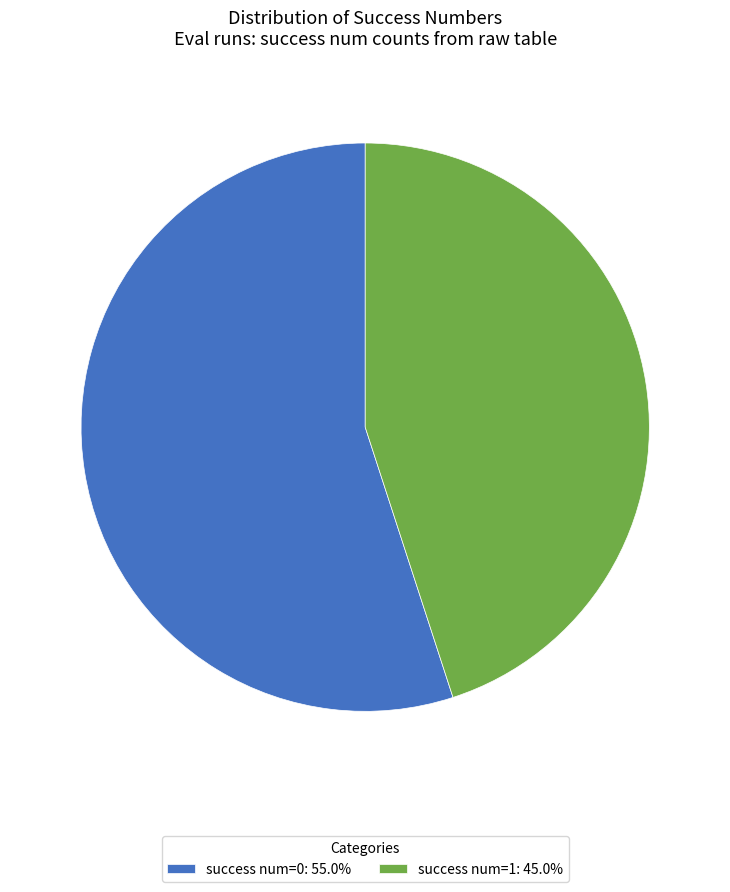

Approximately how many times larger is the value at success num=1: 45.0% compared to success num=0: 55.0%?

0.8